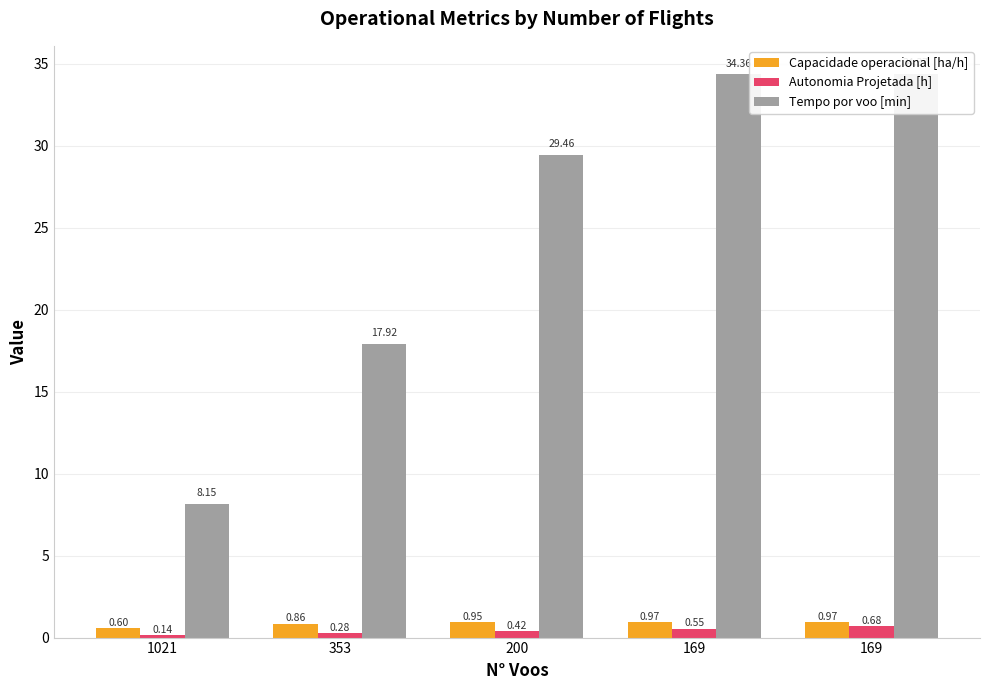

What is the sum of all Tempo por voo [min] values?

124.3